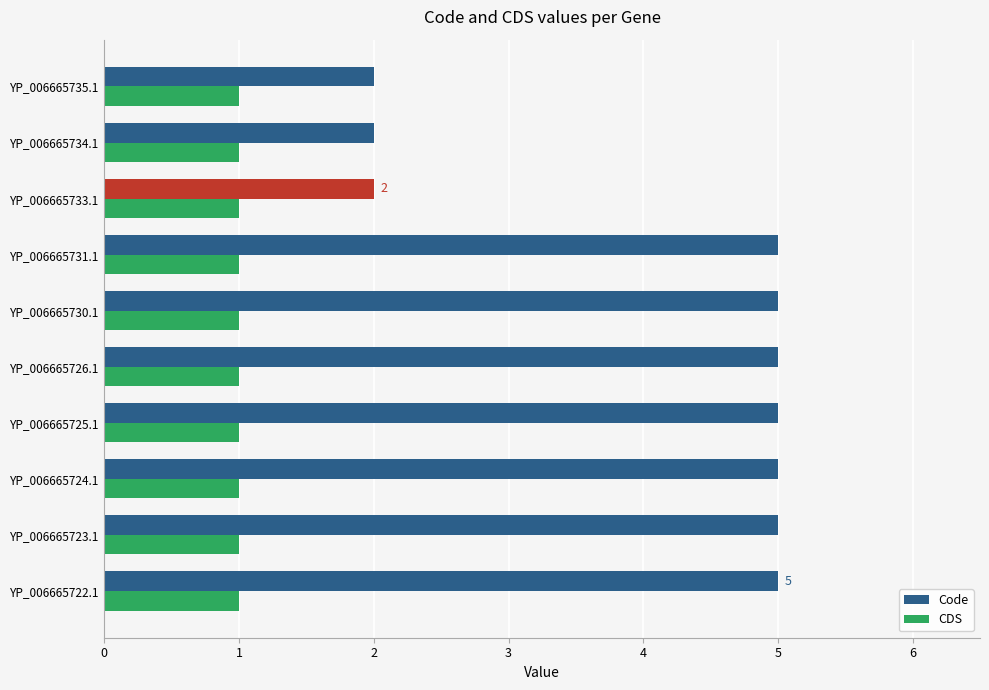

What is the difference between the maximum and minimum values in the Code series?

3.0